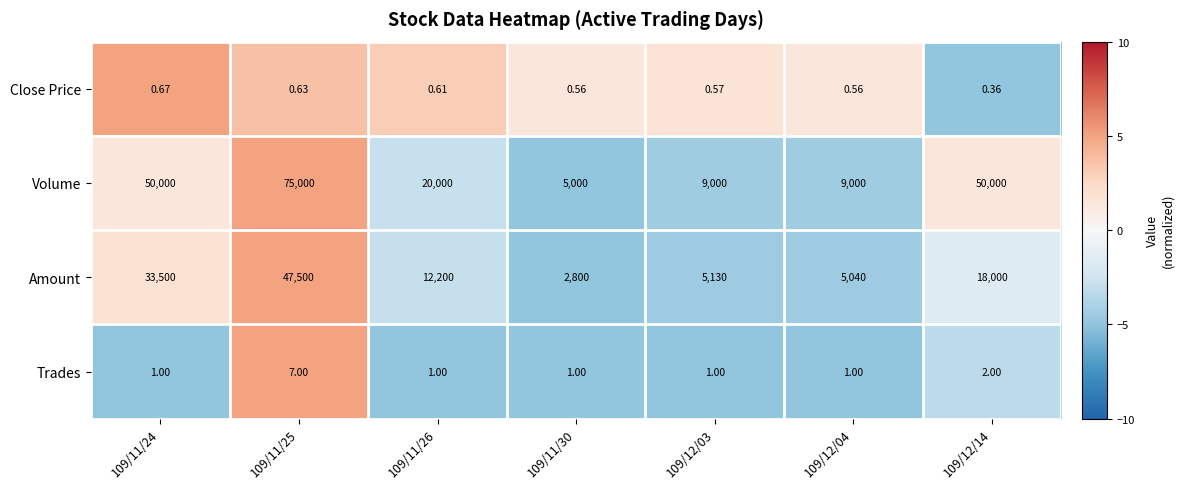

Which series has the largest range (max minus min)?

Volume